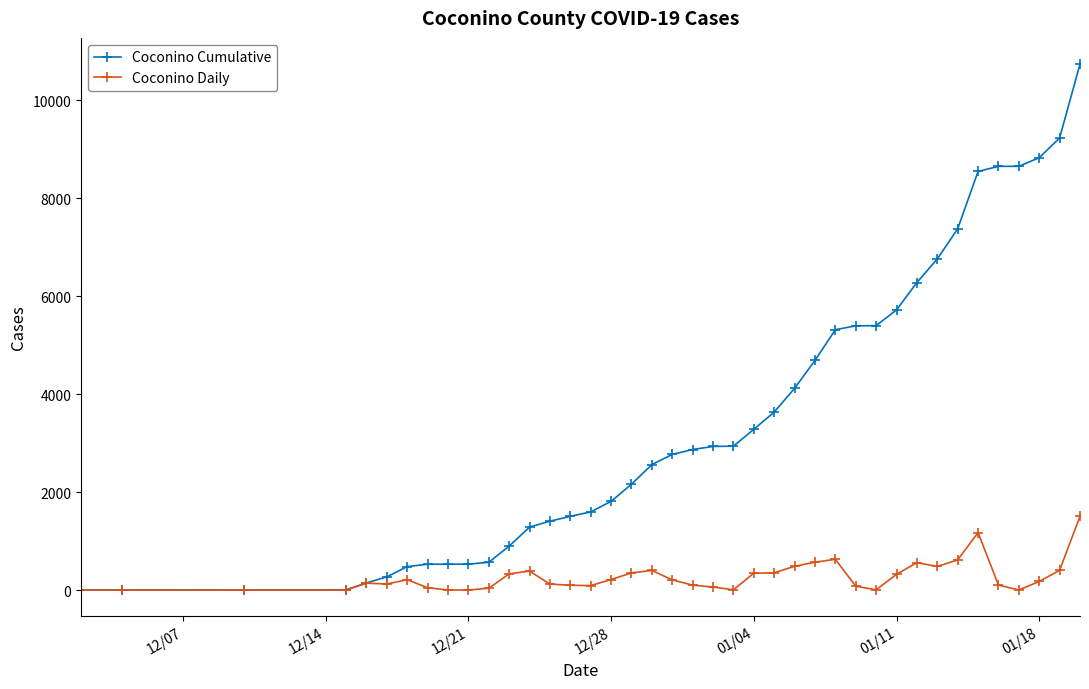

Which series has the largest total across all categories?

Coconino Cumulative